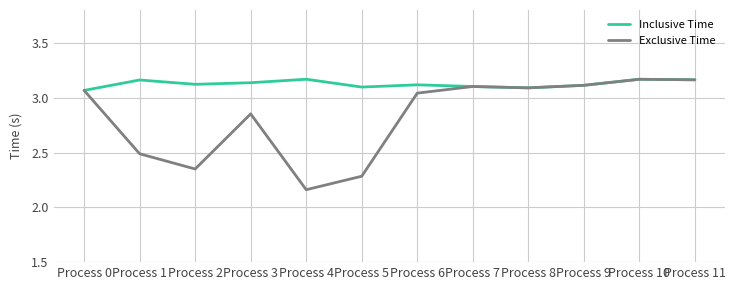

The Inclusive Time series shows 5.6 at Process 6. True or false?

False